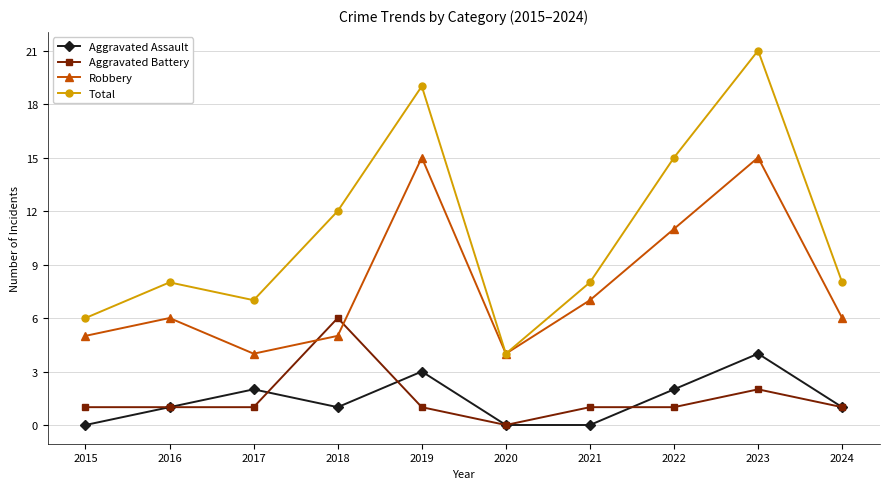

At which category does Aggravated Assault reach its first local valley?

2018